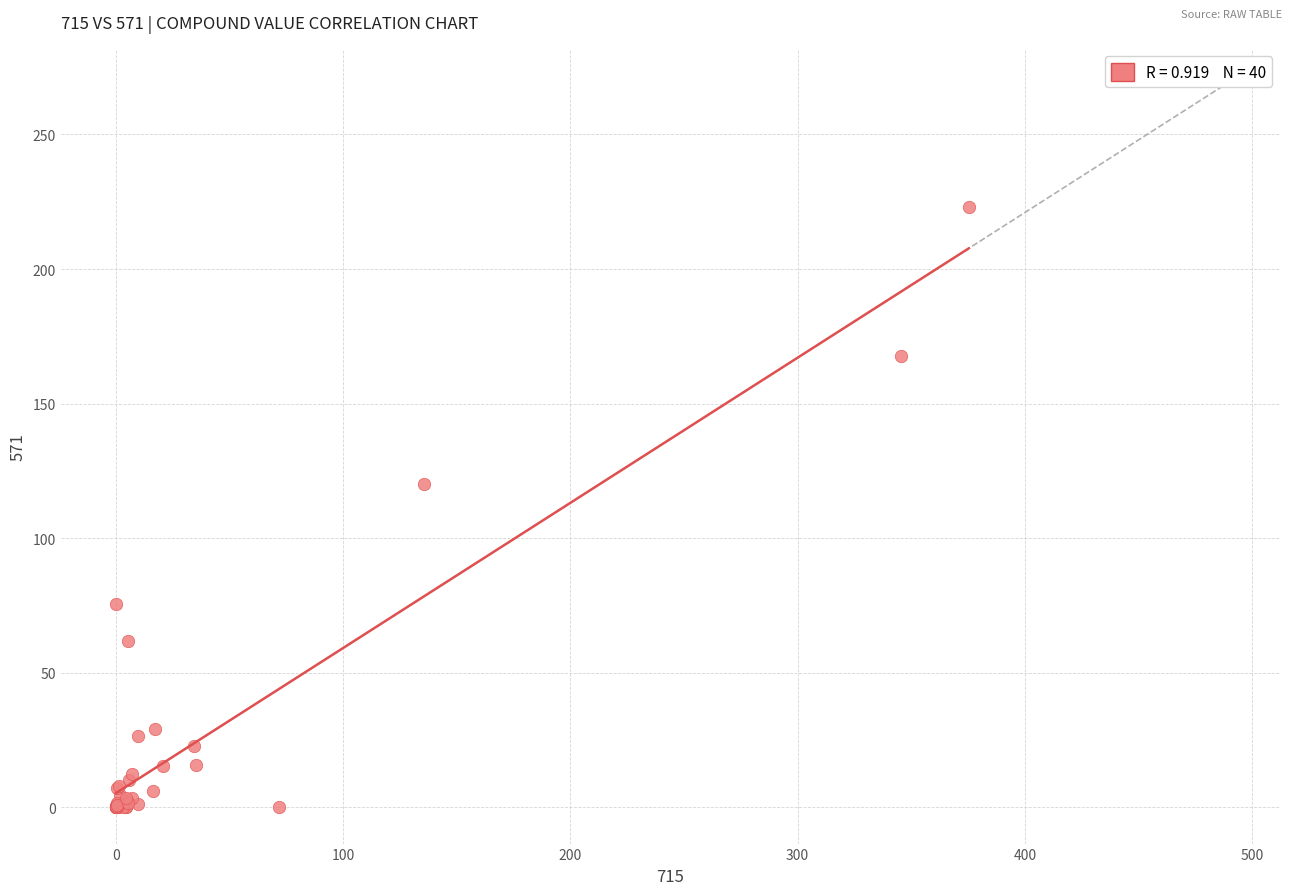

What Y value in the scatter plot is closest to 111?

120.0